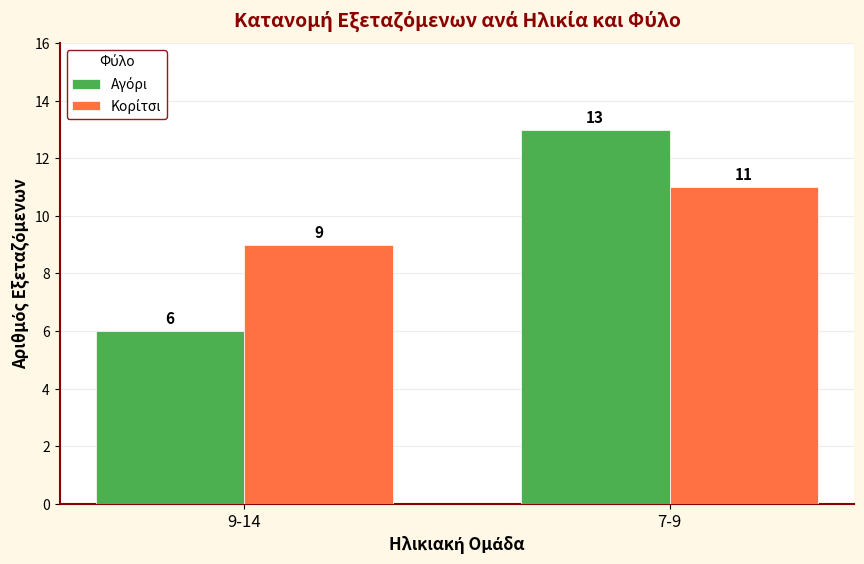

What is the difference between the highest and lowest values at 7-9?

2